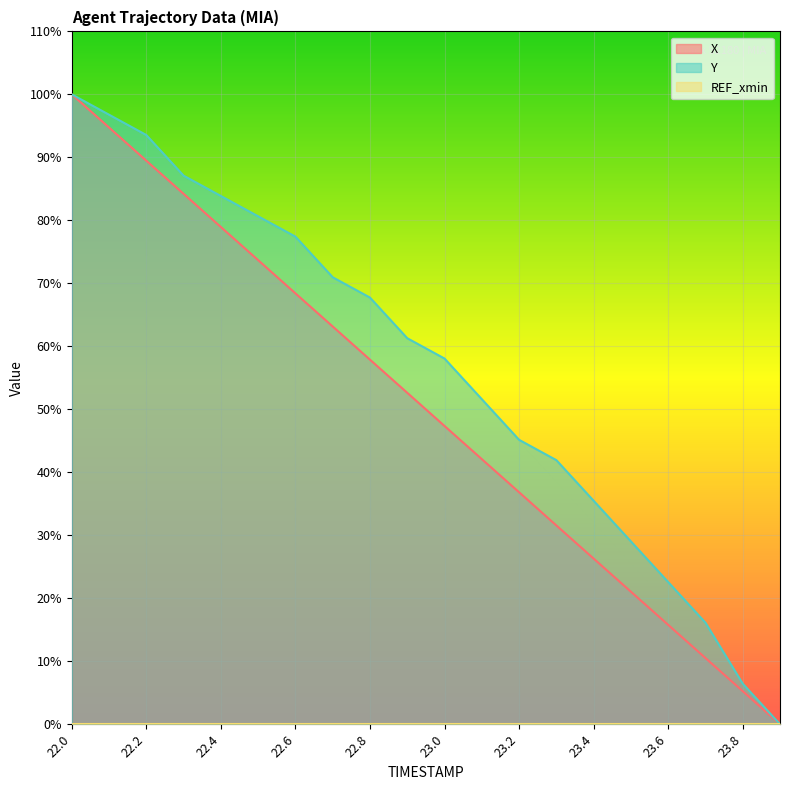

What is the label of the 4th point from the right?

23.6